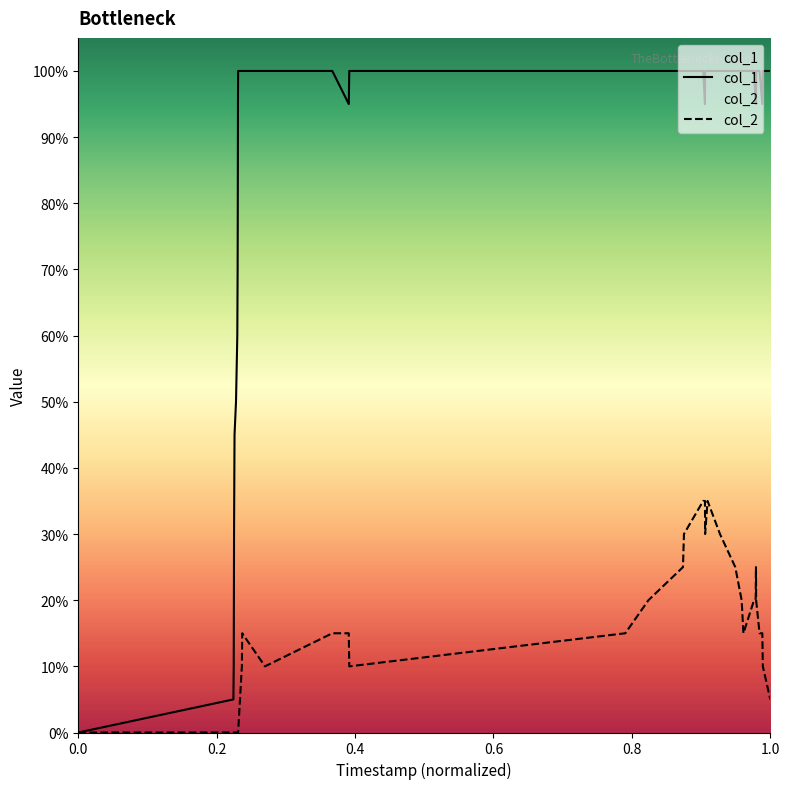

Does the chart display data point markers on the line(s)?

No